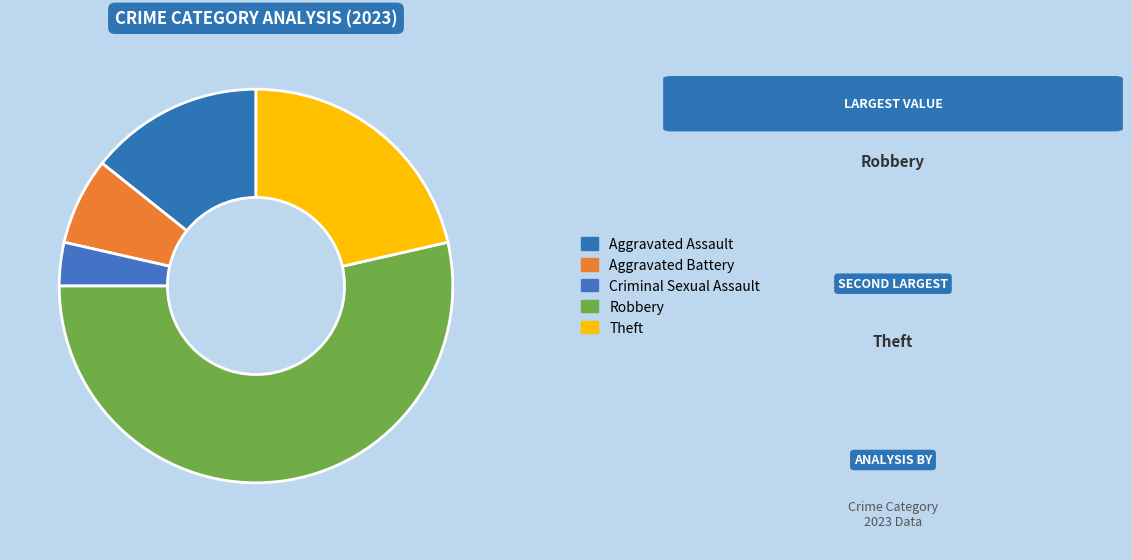

How many segments does this pie chart have?

5